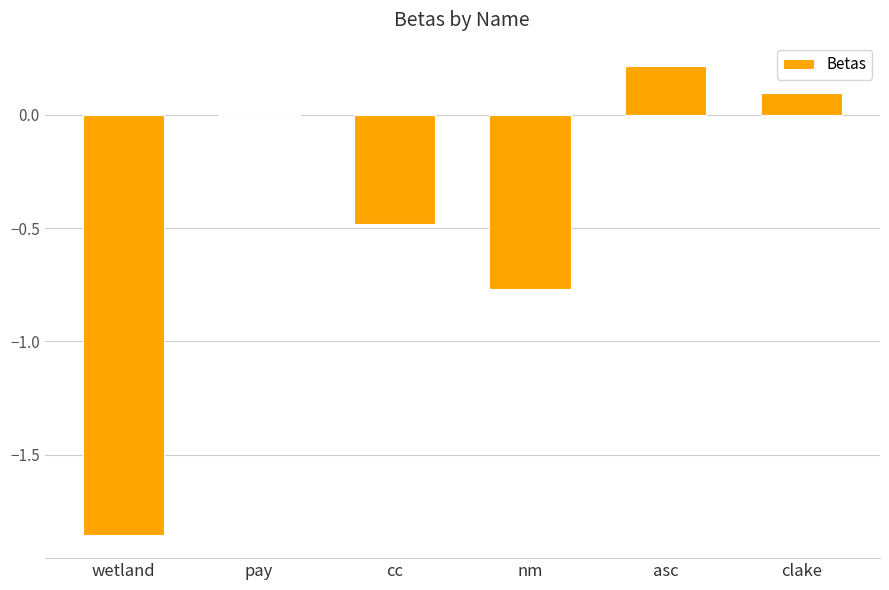

True or false: the data shows 0.3 at asc.

False